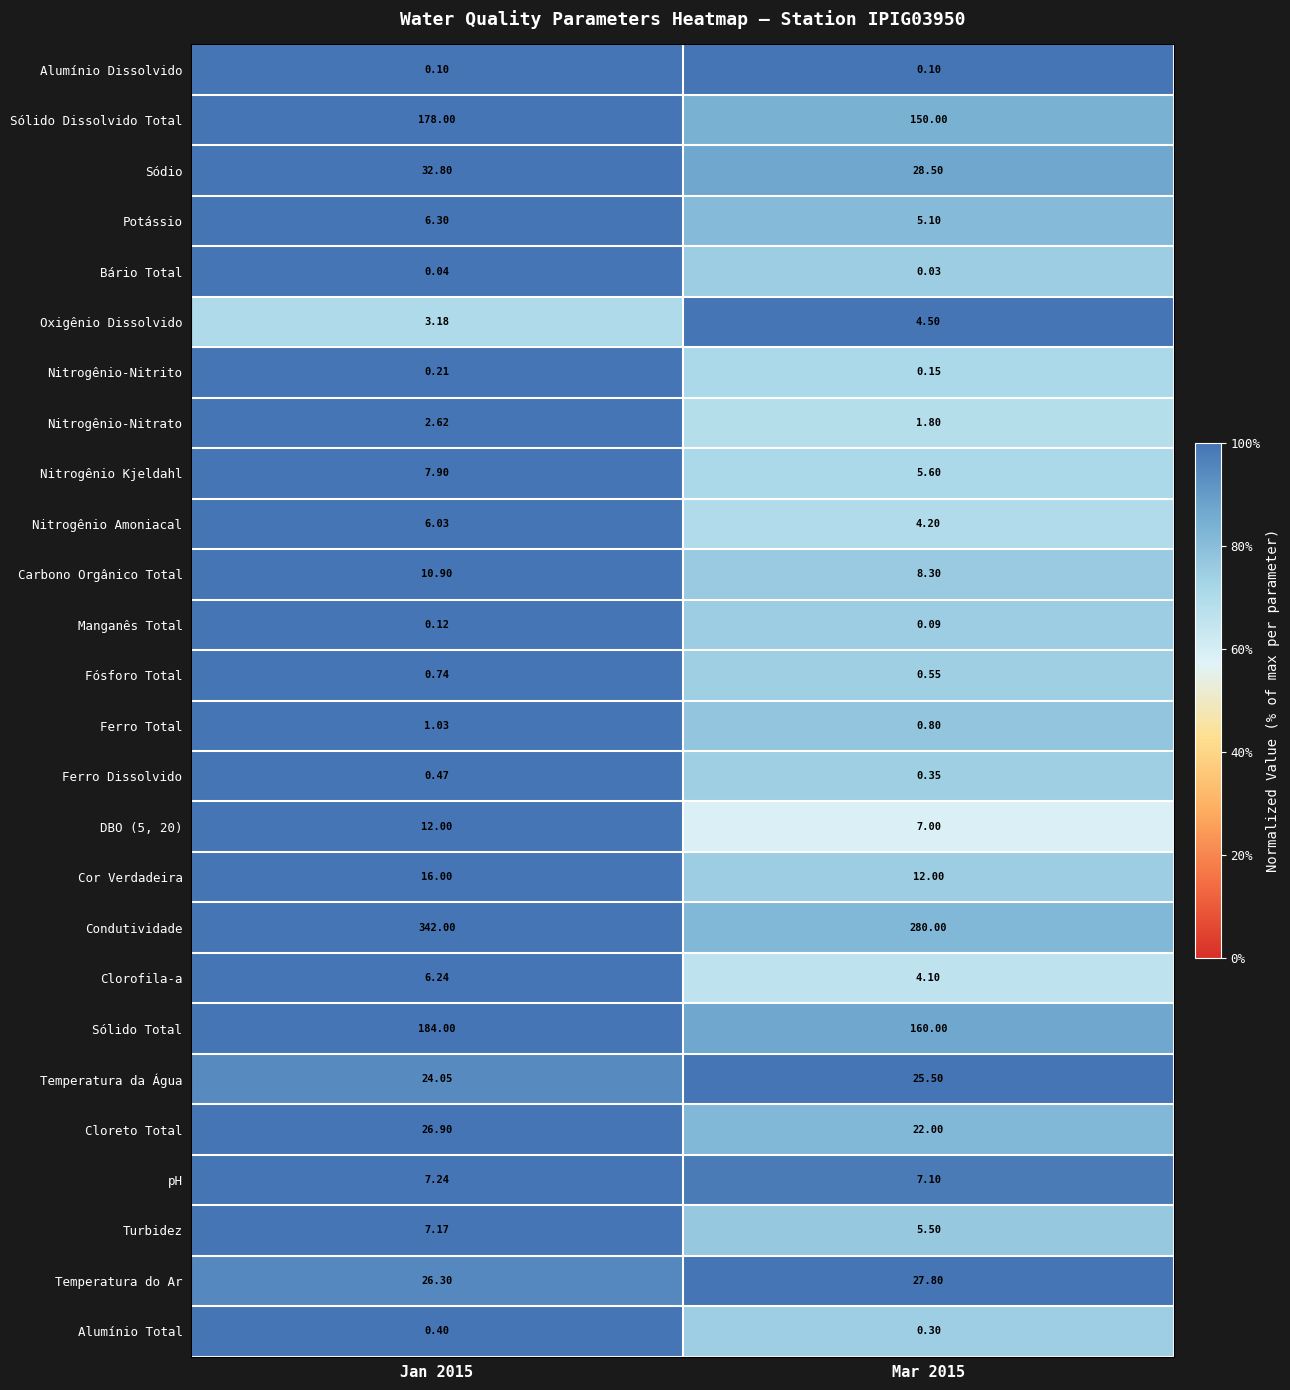

Which series has the largest total across all categories?

Condutividade